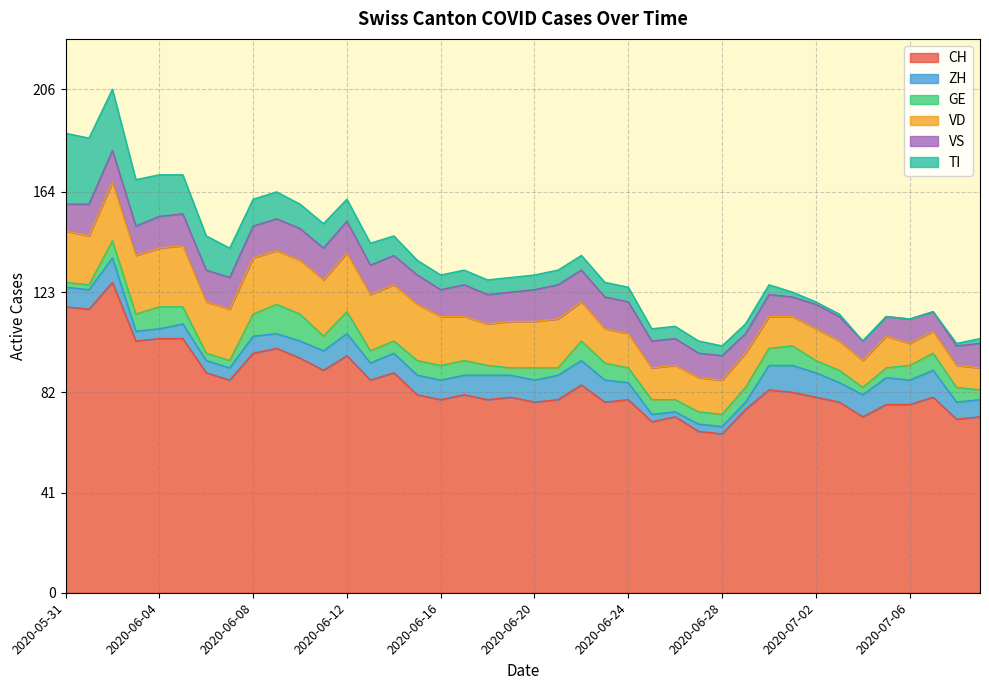

Does the chart have visible grid lines?

Yes